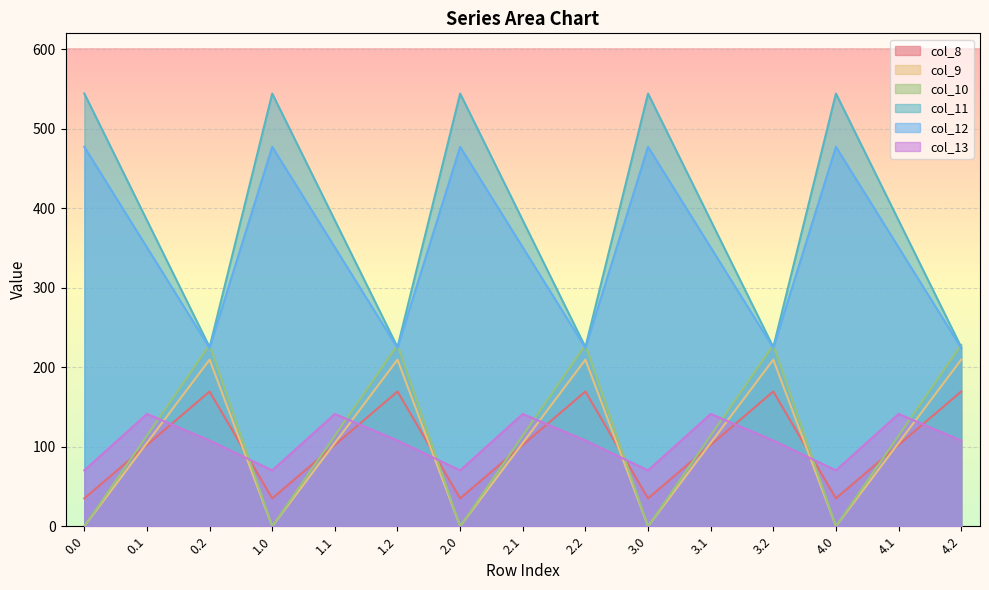

How many lines are shown in the chart?

6